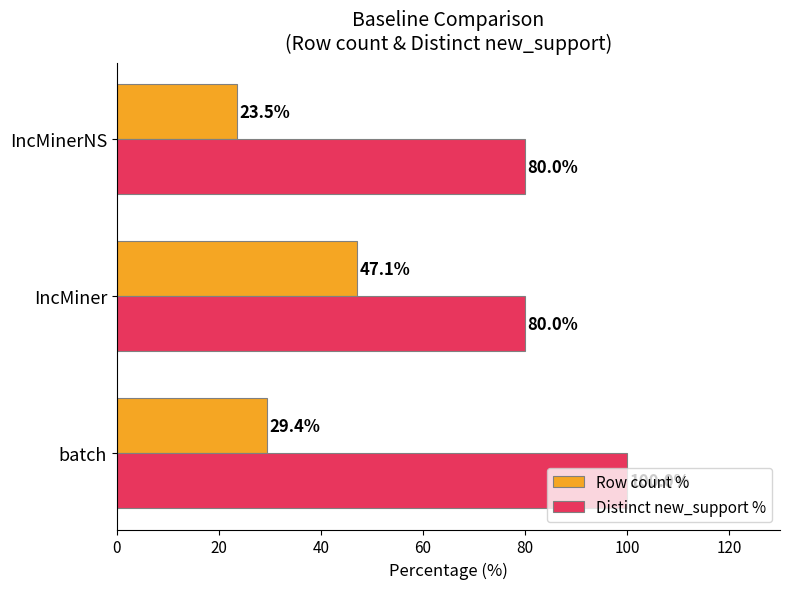

List the series in order of their peak value, lowest first.

Row count %, Distinct new_support %